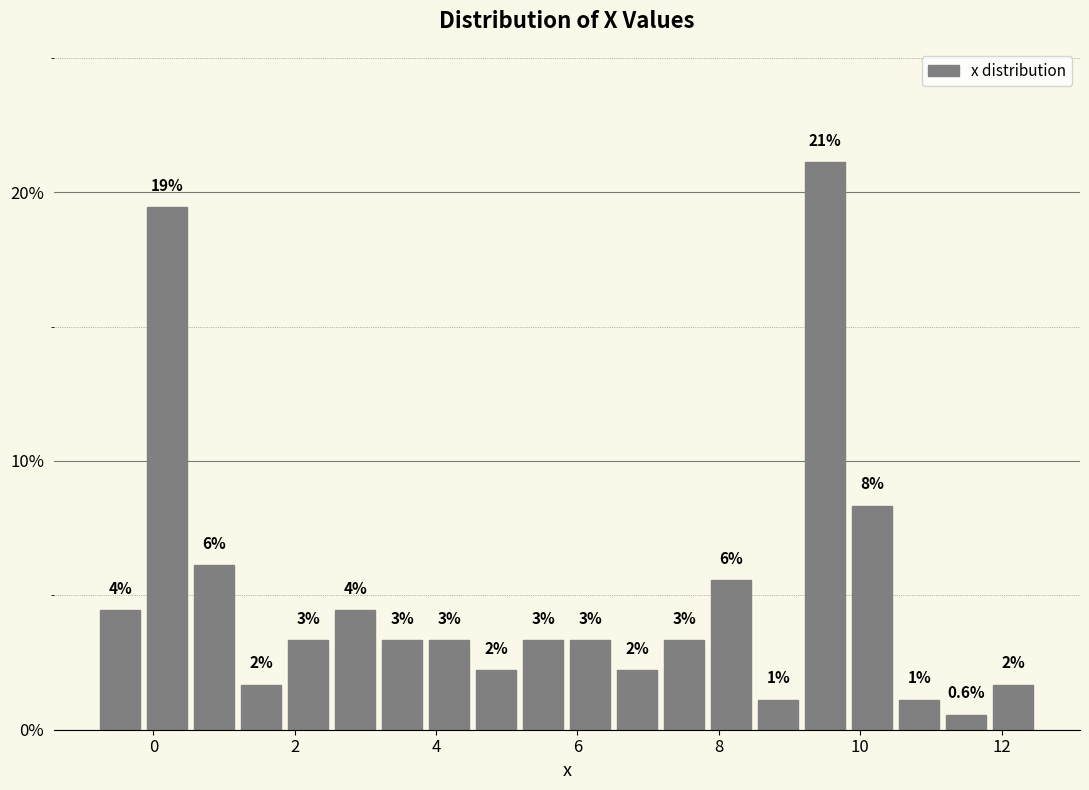

Read against the x-axis, roughly where is the centre of the tallest bar?

9.6